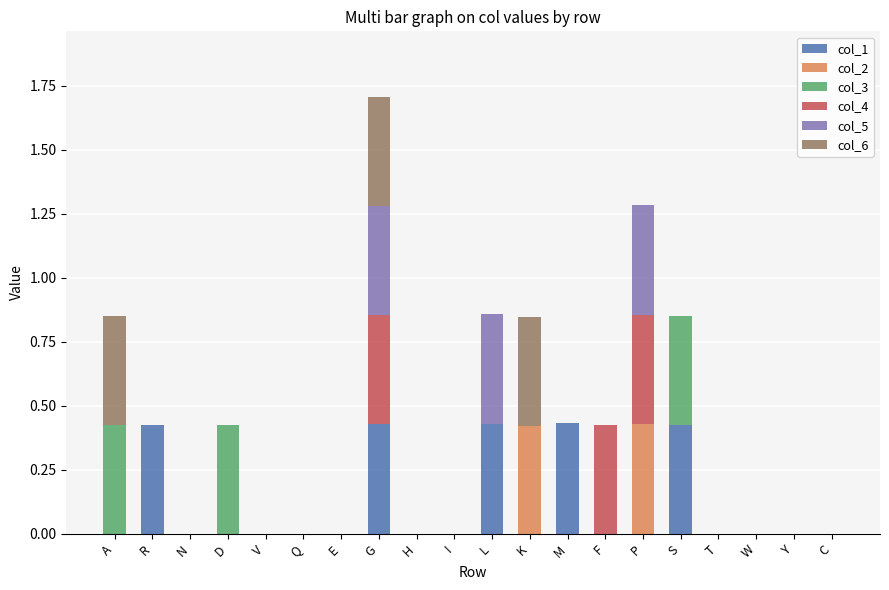

At which category is the sum across all series the highest?

G